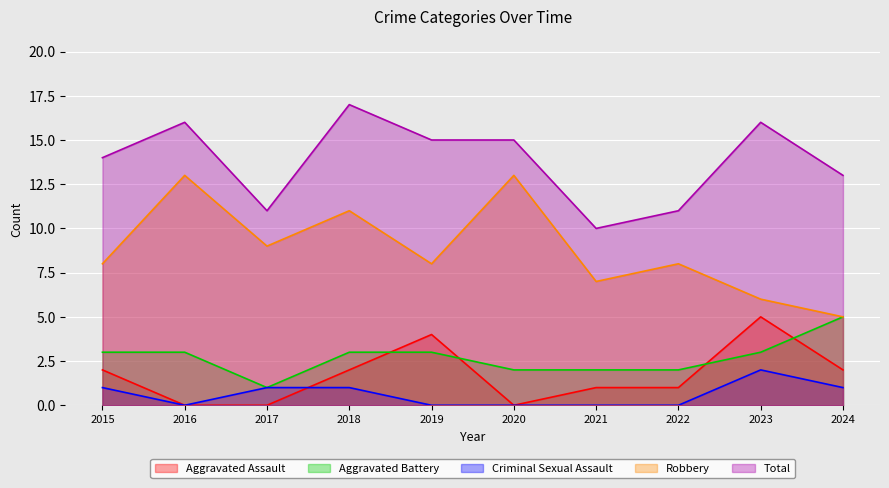

Is it true that Robbery equals 8 at 2019?

True